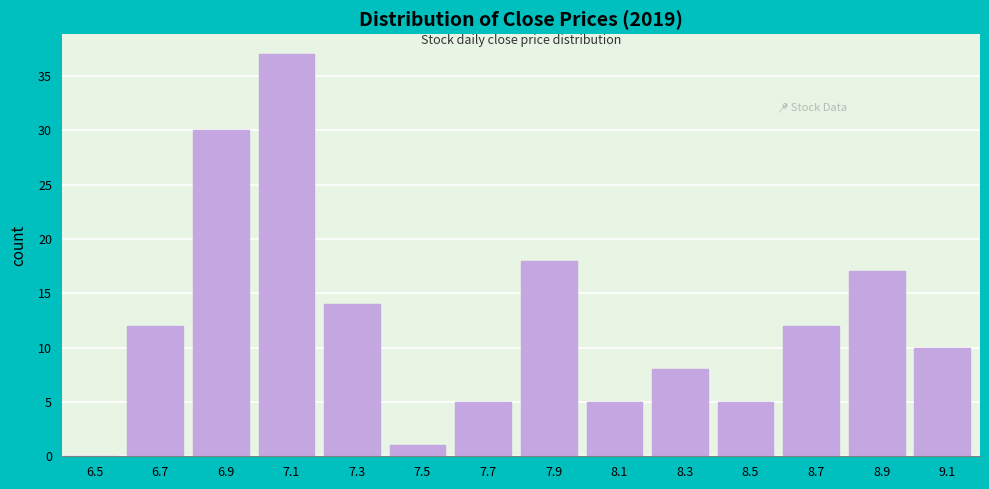

Reading right to left, transcribe all the data shown in this chart.

9.1=10	8.9=17	8.7=12	8.5=5	8.3=8	8.1=5	7.9=18	7.7=5	7.5=1	7.3=14	7.1=37	6.9=30	6.7=12	6.5=0